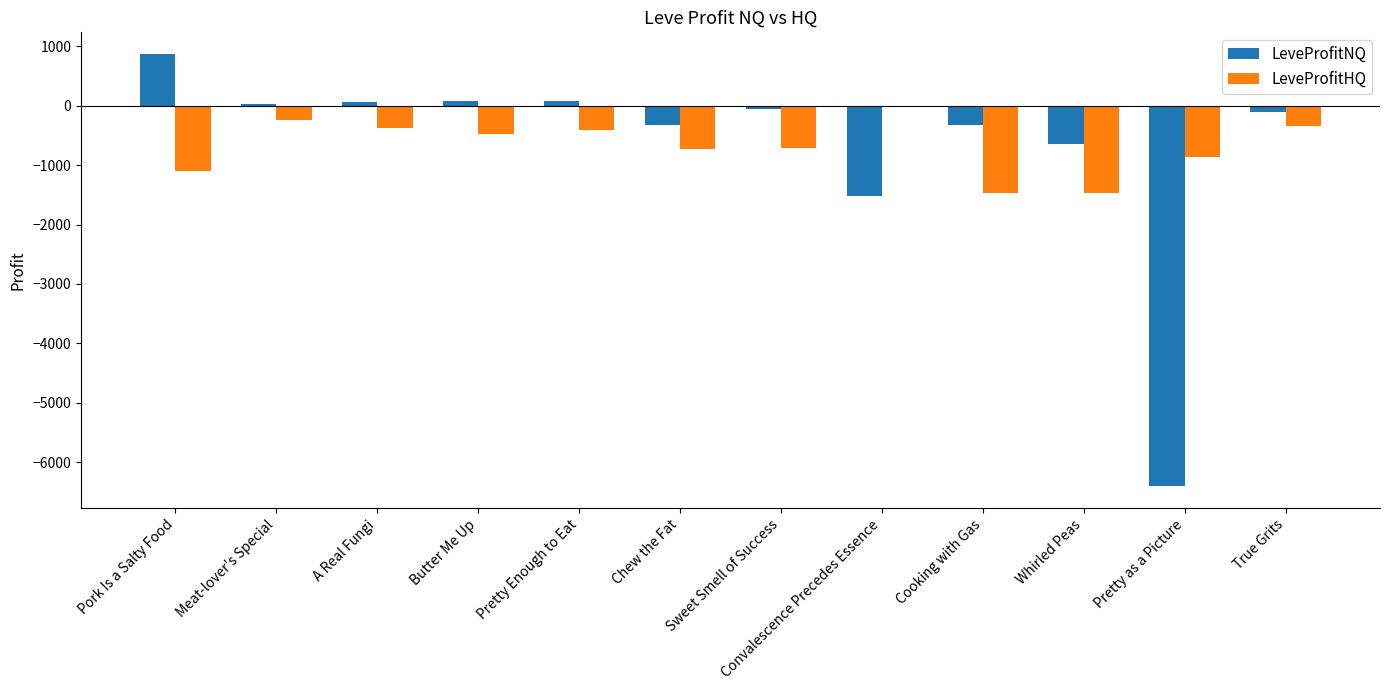

How many values in the LeveProfitNQ series exceed -62?

5